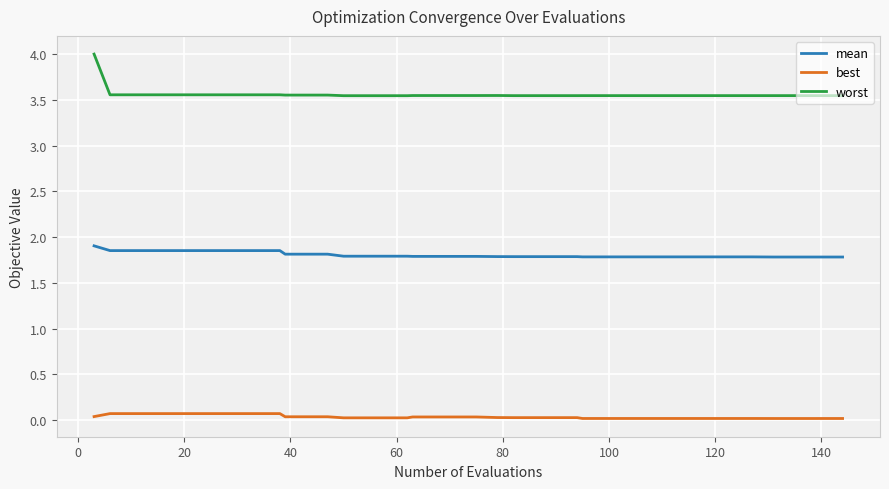

Rank the series by their maximum value, from lowest to highest.

best, mean, worst